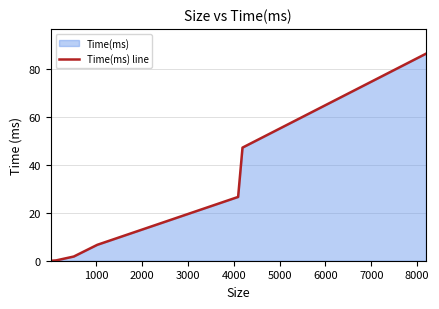

What is the maximum value shown in the chart?

86.6